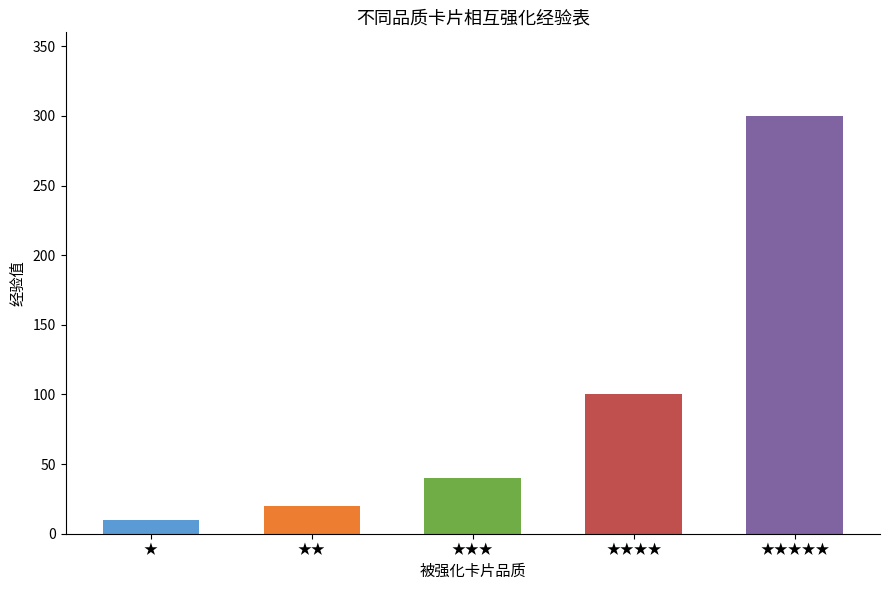

The chart shows a value of 10 at ★. True or false?

True